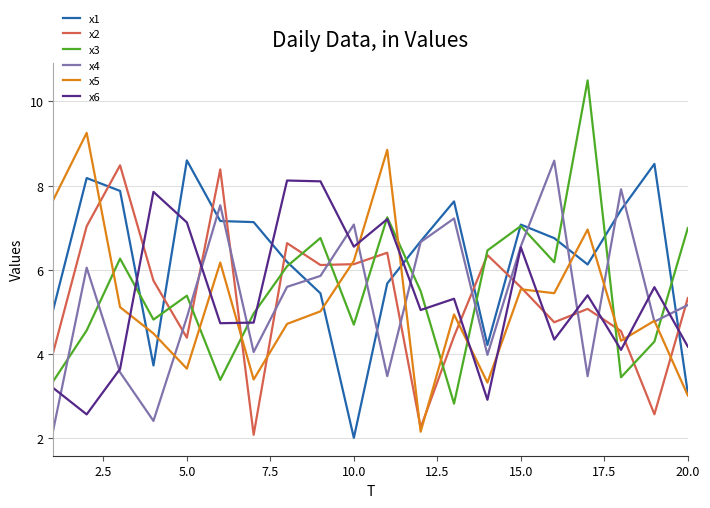

What is the smallest value displayed?

2.0